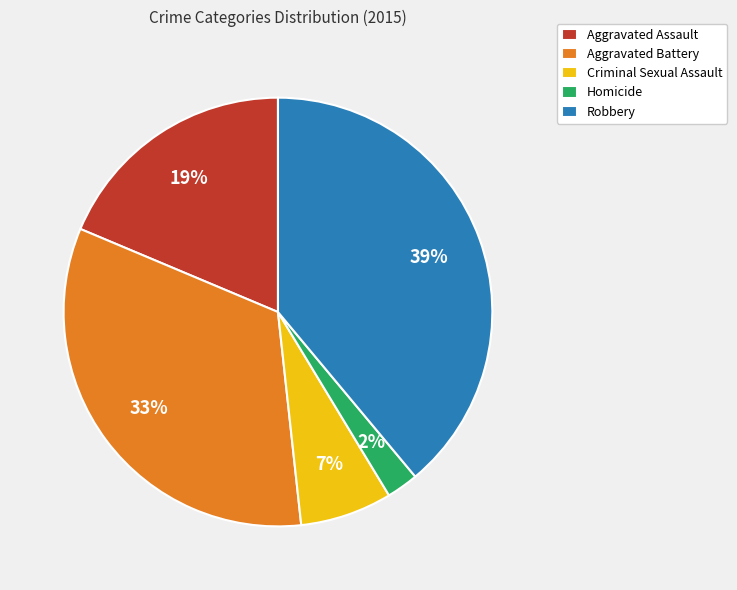

True or false: Aggravated Battery accounts for 24% of the total.

False